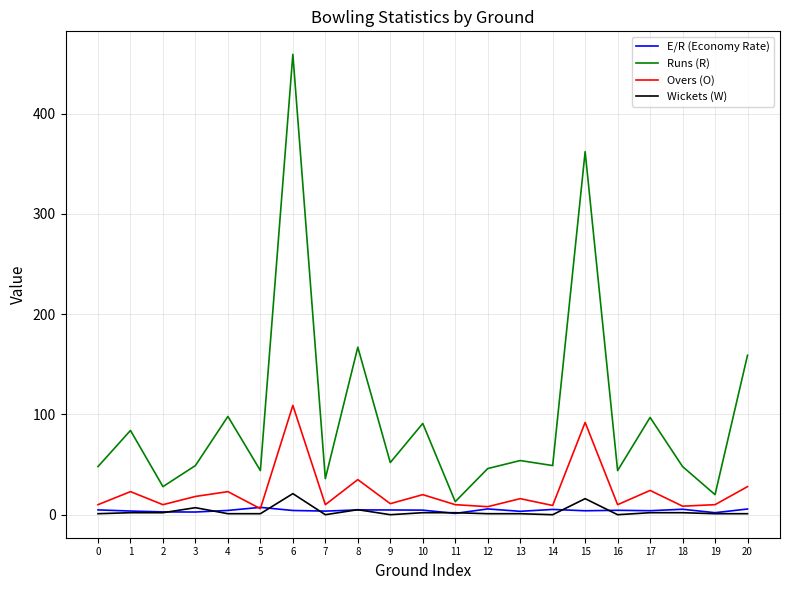

At which category is the sum across all series the highest?

6